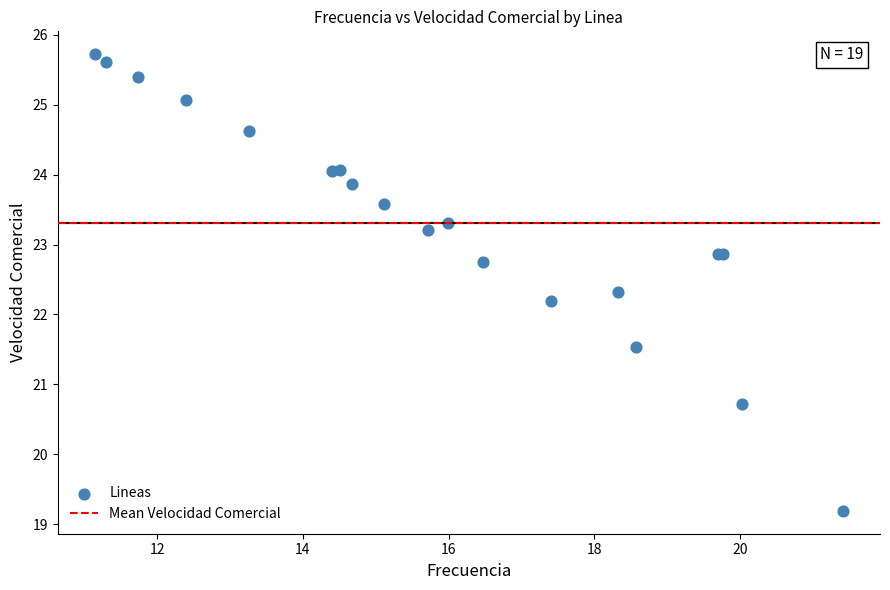

What Y value in the scatter plot is closest to 22?

22.2